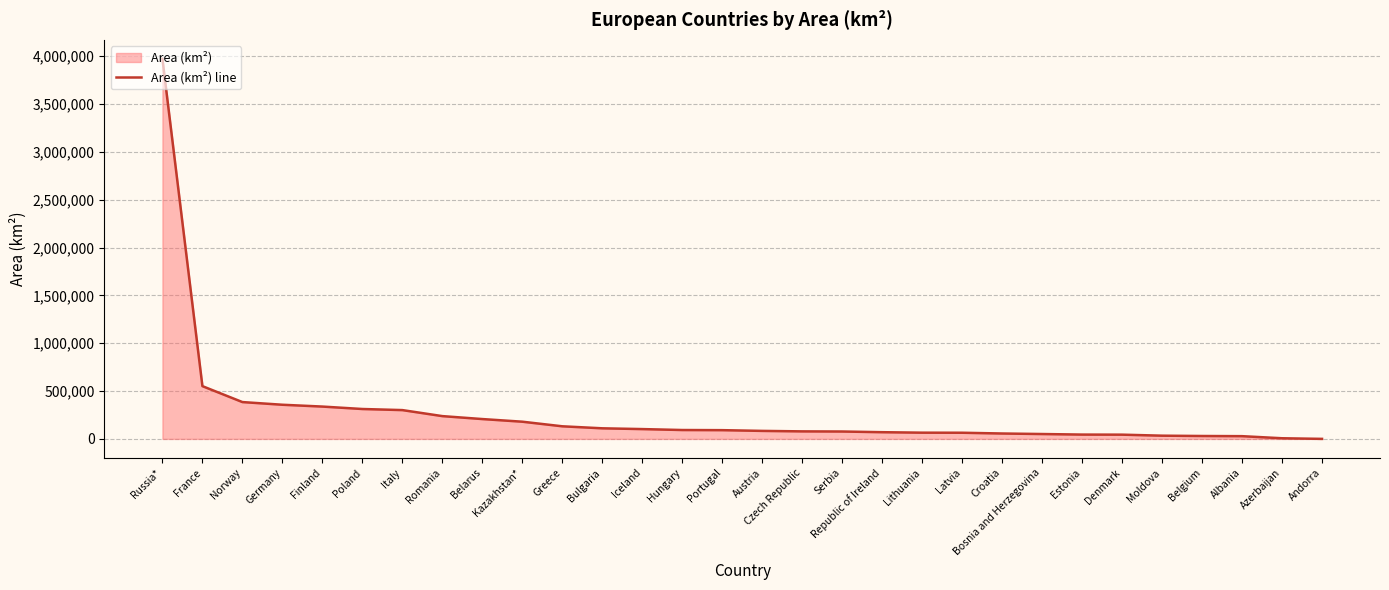

Does the chart display data point markers on the line(s)?

No